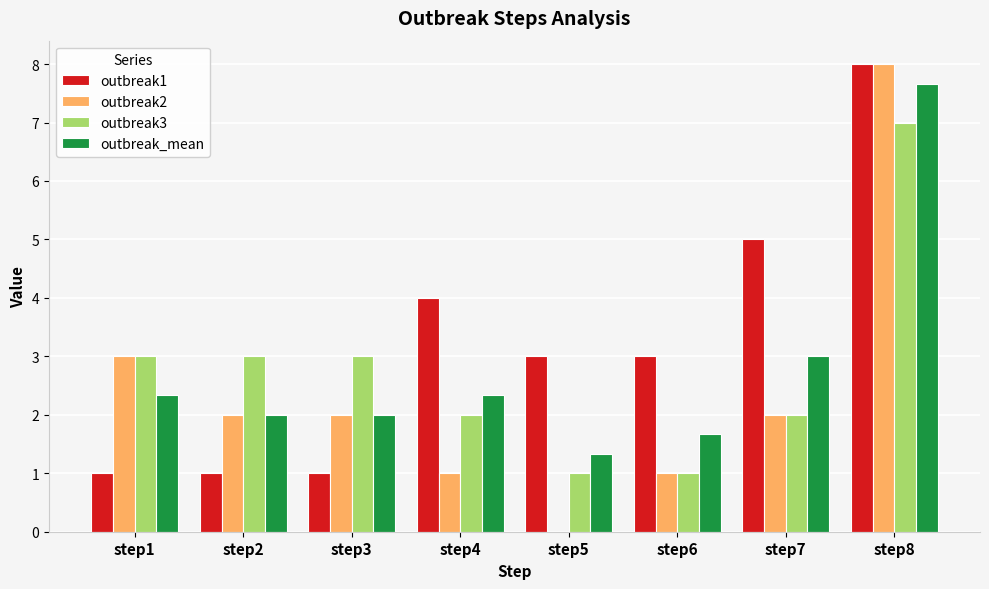

Which category has the highest value in the outbreak1 series?

step8